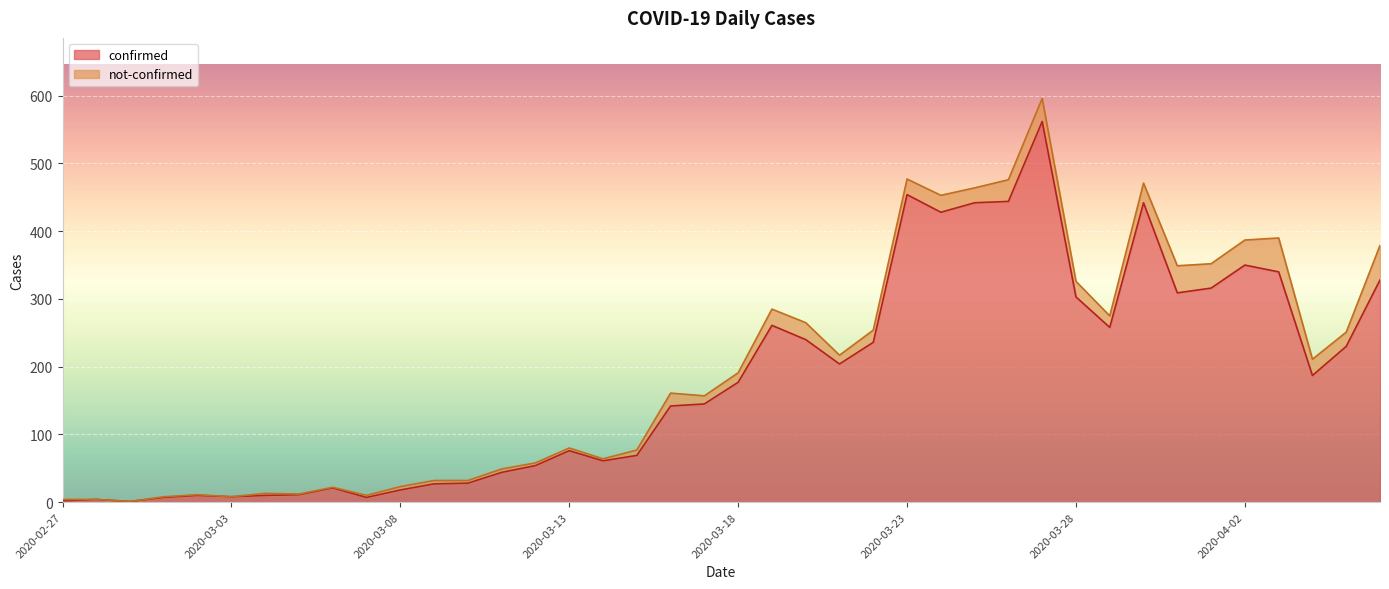

Rank the categories by value from highest to lowest.

2020-03-27, 2020-03-23, 2020-03-26, 2020-03-25, 2020-03-30, 2020-03-24, 2020-04-02, 2020-04-03, 2020-04-06, 2020-04-01, 2020-03-31, 2020-03-28, 2020-03-19, 2020-03-29, 2020-03-20, 2020-03-22, 2020-04-05, 2020-03-21, 2020-04-04, 2020-03-18, 2020-03-17, 2020-03-16, 2020-03-13, 2020-03-15, 2020-03-14, 2020-03-12, 2020-03-11, 2020-03-10, 2020-03-09, 2020-03-06, 2020-03-08, 2020-03-05, 2020-03-02, 2020-03-04, 2020-03-03, 2020-03-01, 2020-03-07, 2020-02-28, 2020-02-27, 2020-02-29